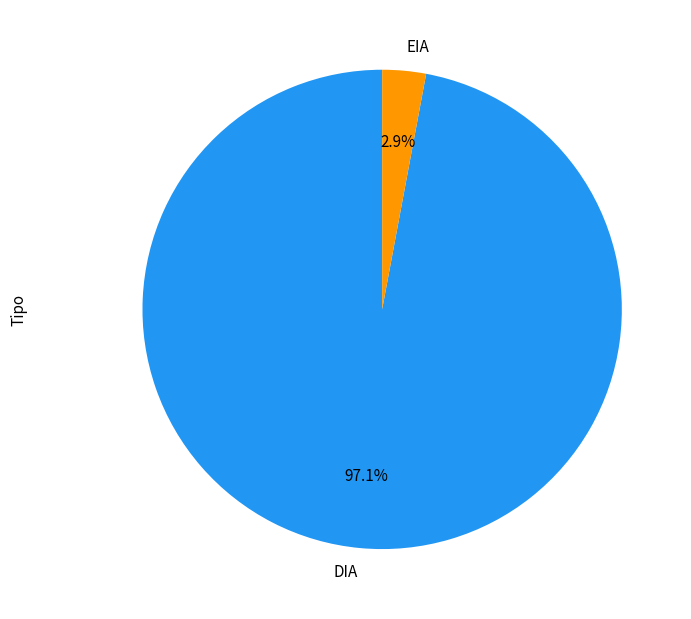

To the nearest percent, what is the combined percentage of EIA and DIA?

100%